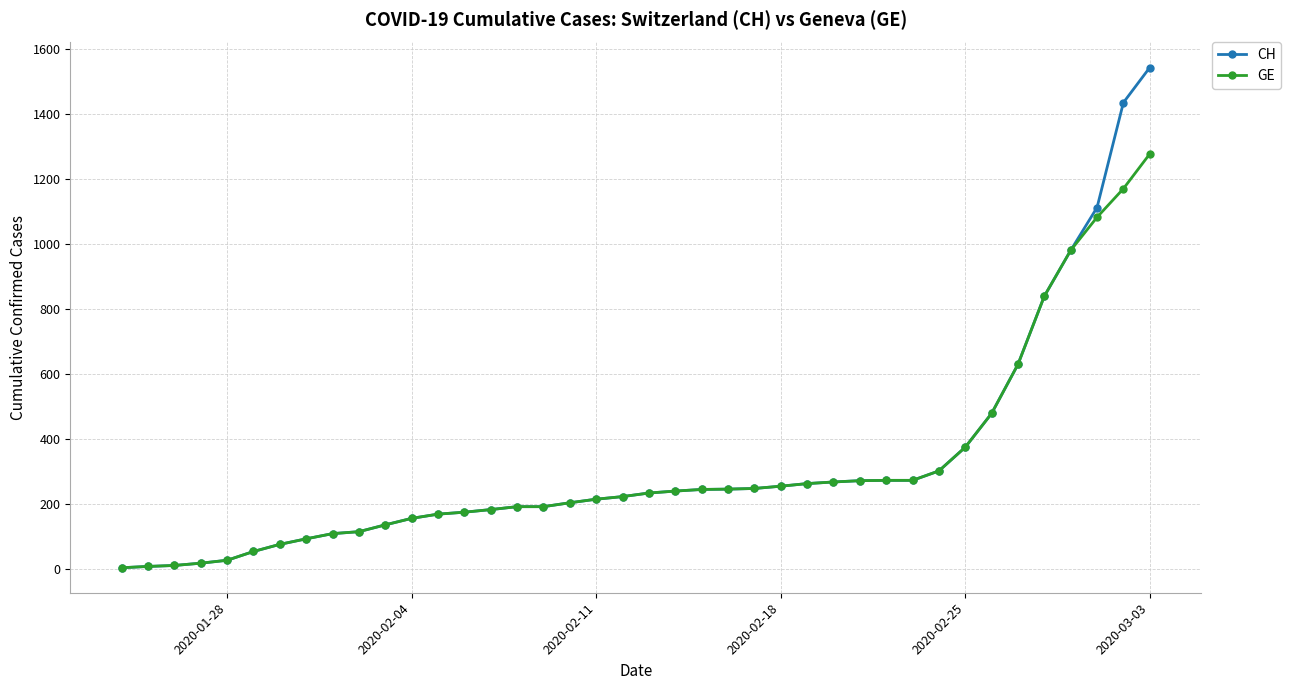

How many series are shown in this chart?

2